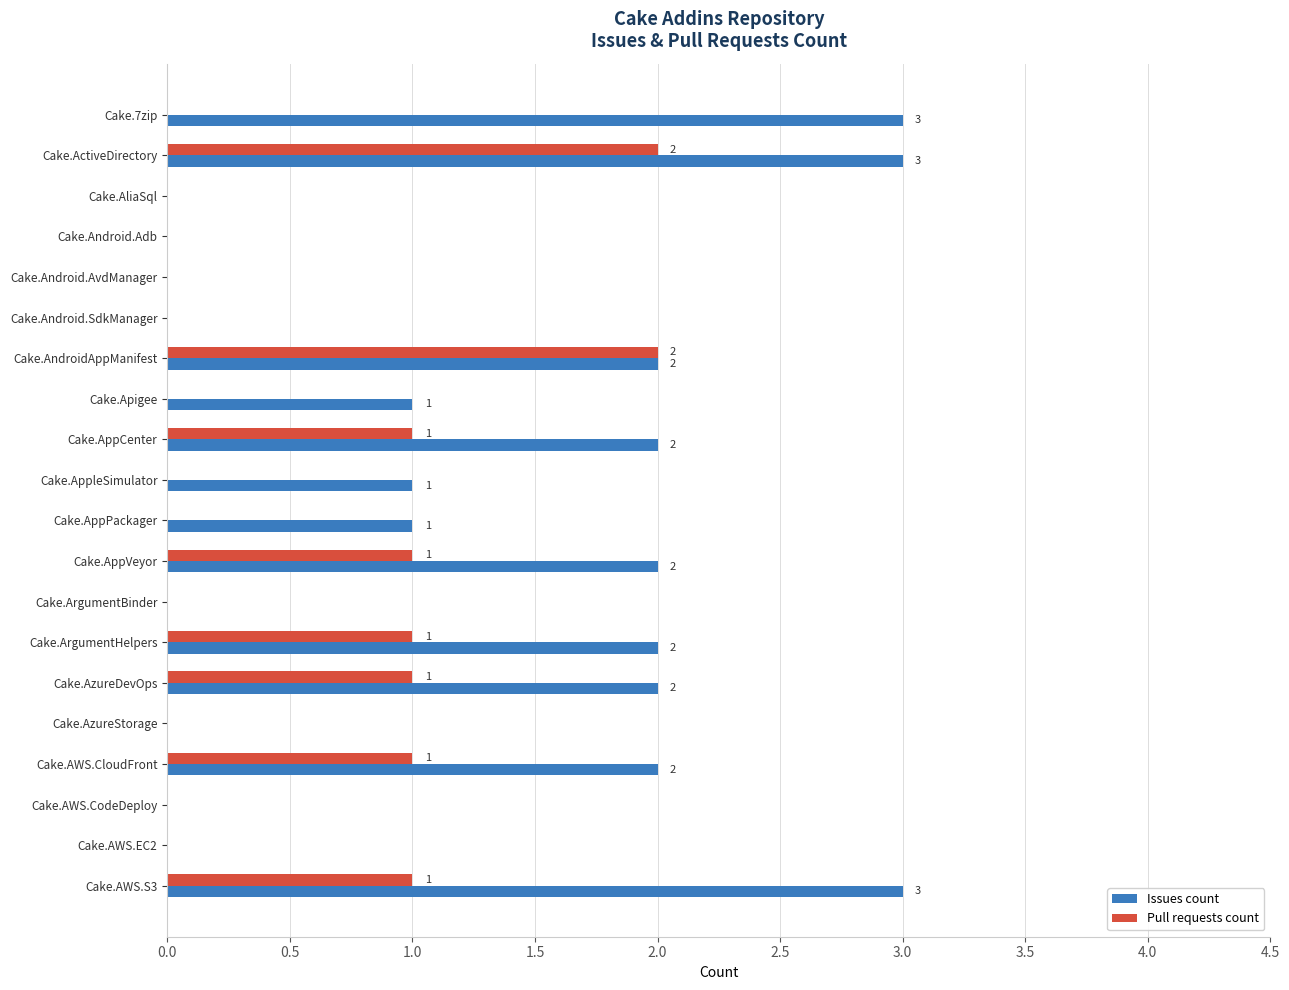

What is the sum of all Pull requests count values?

10